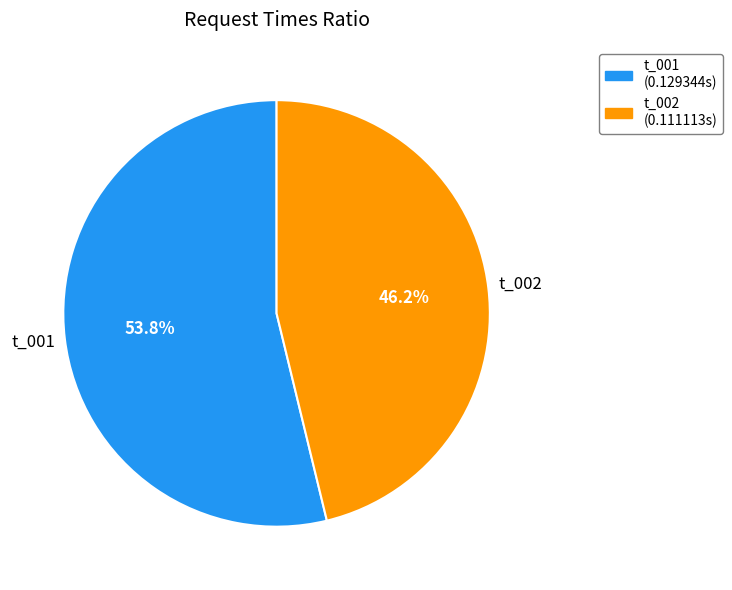

To the nearest percent, what is the average slice percentage?

50%